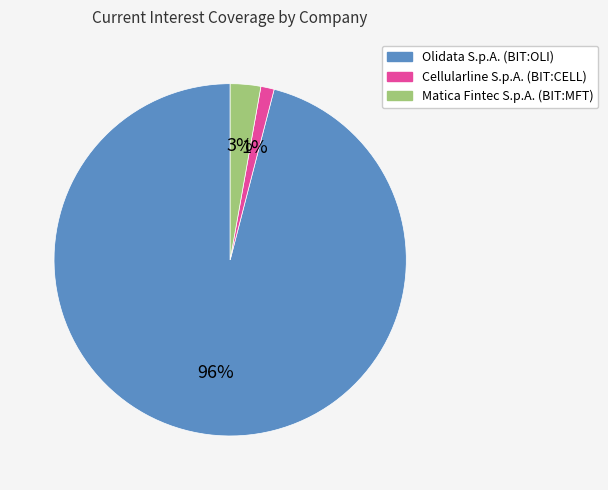

What is the largest slice in the pie chart?

Olidata S.p.A. (BIT:OLI)